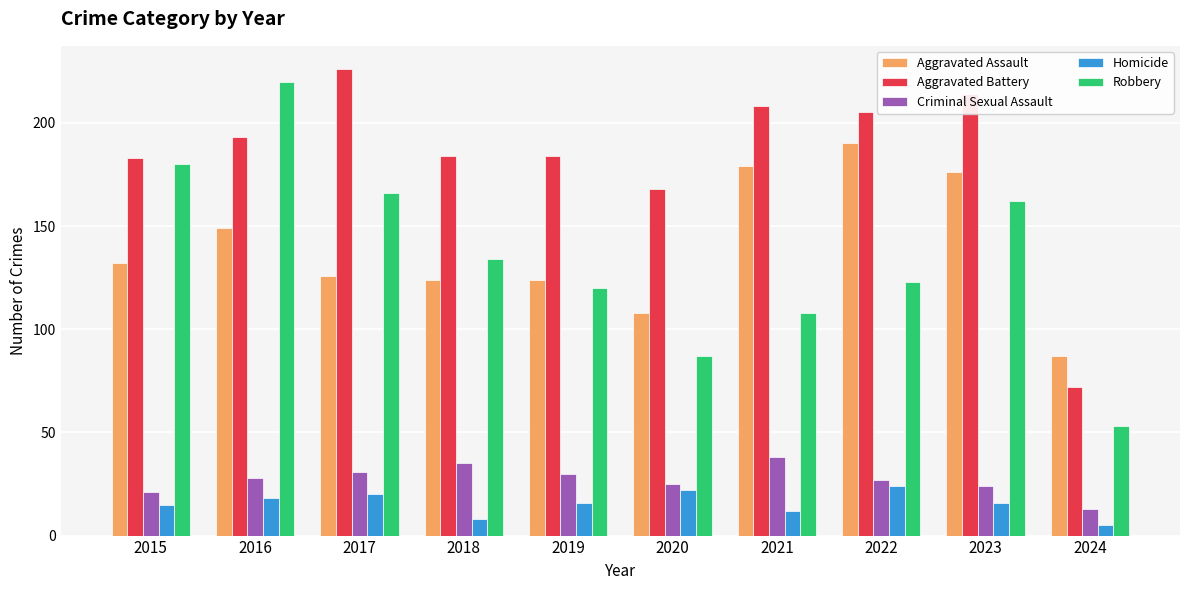

Which series has the largest total across all categories?

Aggravated Battery